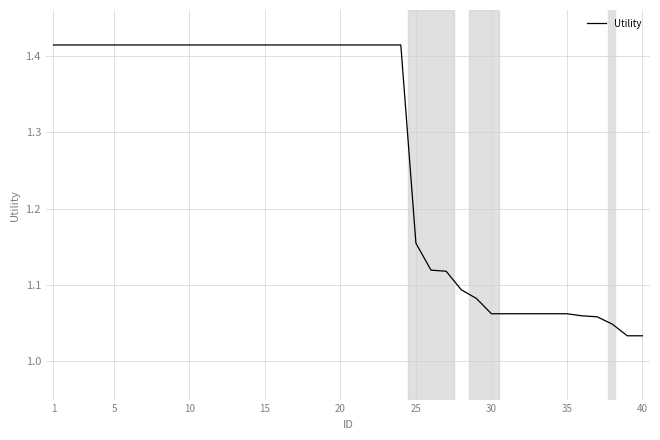

What is the difference between the maximum and minimum values?

0.4